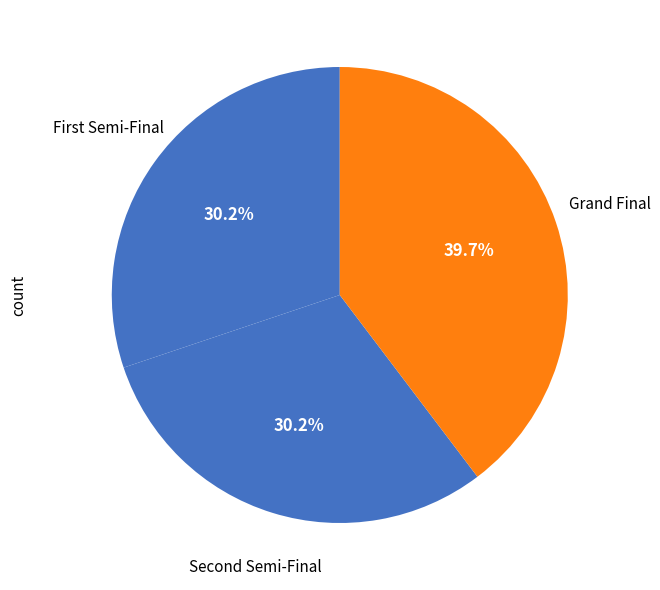

What is the largest slice in the pie chart?

Grand Final